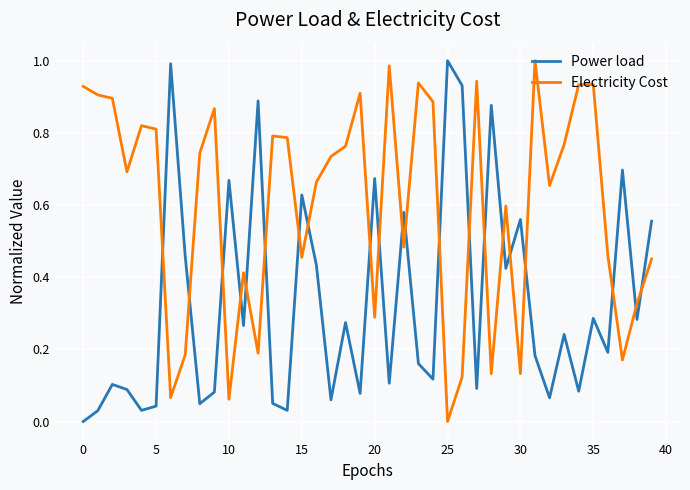

How many values in the Electricity Cost series exceed 0?

39